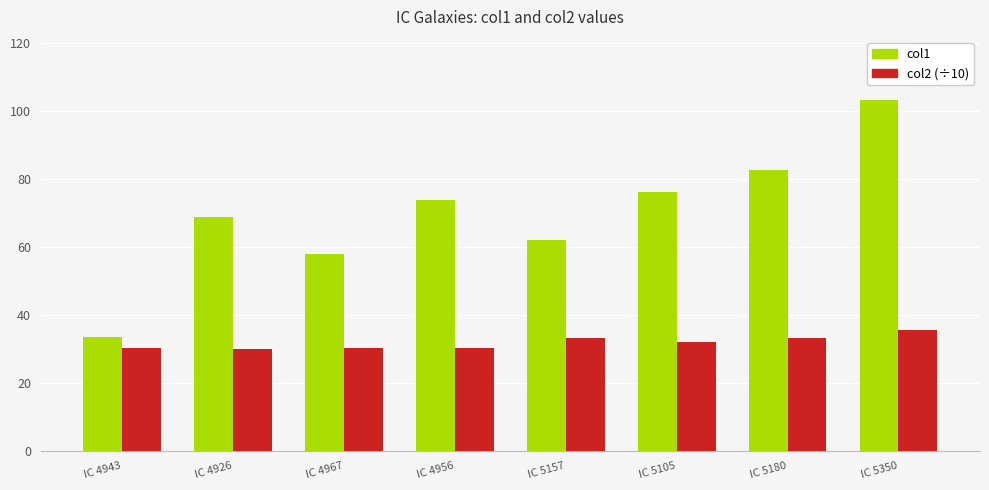

What are all the series names shown in the legend?

col1, col2 (÷10)